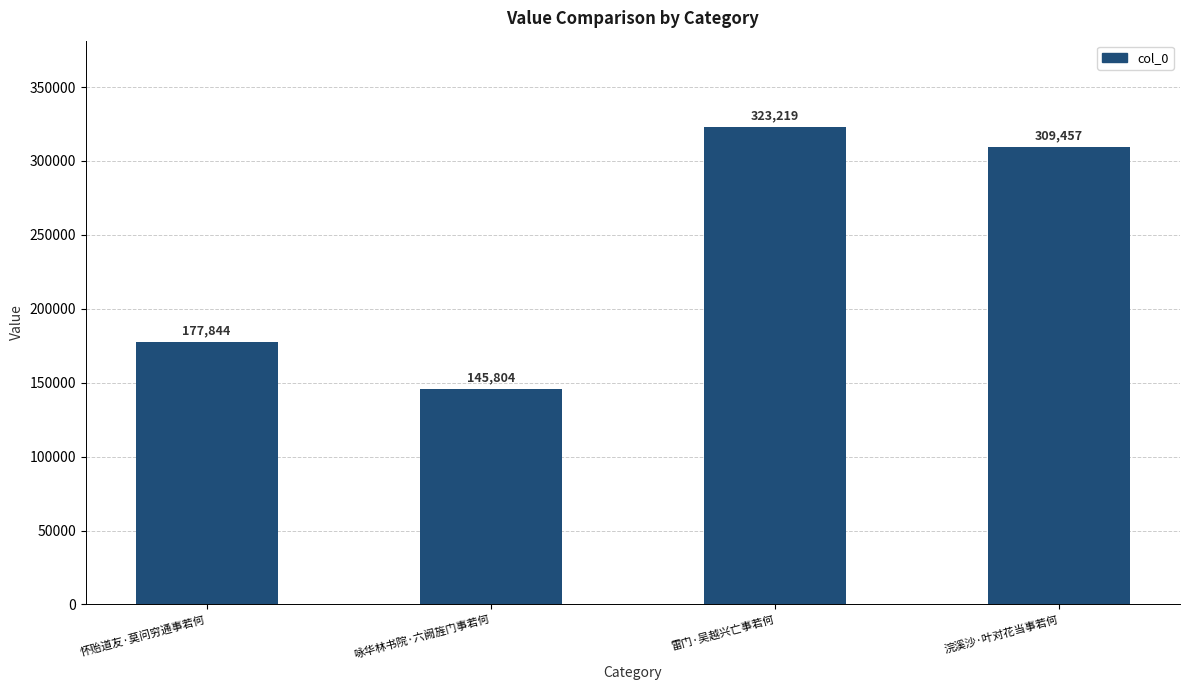

Rank the categories by value from lowest to highest.

咏华林书院·六阙旌门事若何, 怀贻道友·莫问穷通事若何, 浣溪沙·叶对花当事若何, 雷门·吴越兴亡事若何